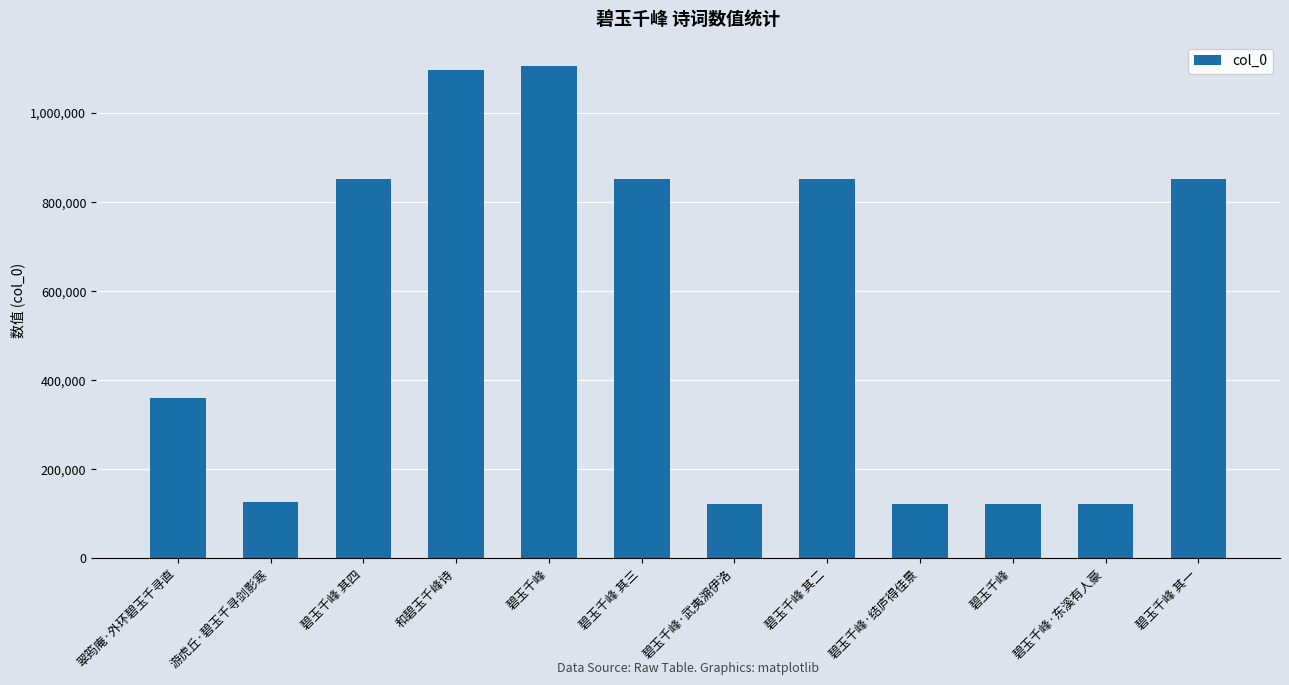

Reading left to right, list all the values displayed in this chart.

翠筠庵·外环碧玉千寻直=359296	游虎丘·碧玉千寻剑影寒=126990	碧玉千峰 其四=852833	和碧玉千峰诗=1097281	碧玉千峰=1105236	碧玉千峰 其三=852830	碧玉千峰·武夷溯伊洛=121124	碧玉千峰 其二=852831	碧玉千峰·结庐得佳景=121123	碧玉千峰=121121	碧玉千峰·东溪有人豪=121122	碧玉千峰 其一=852832